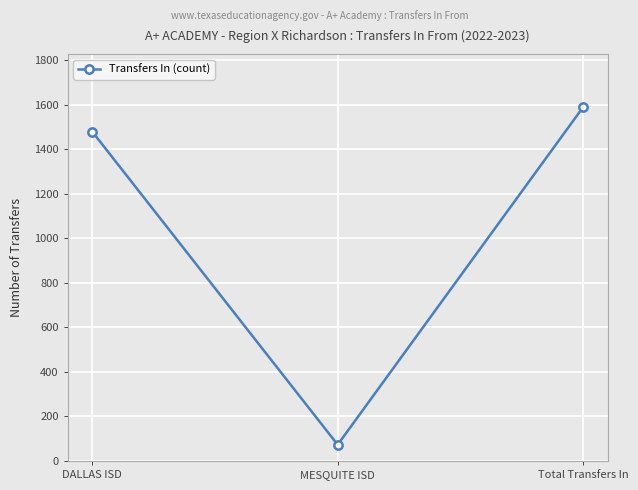

What is the average value?

1046